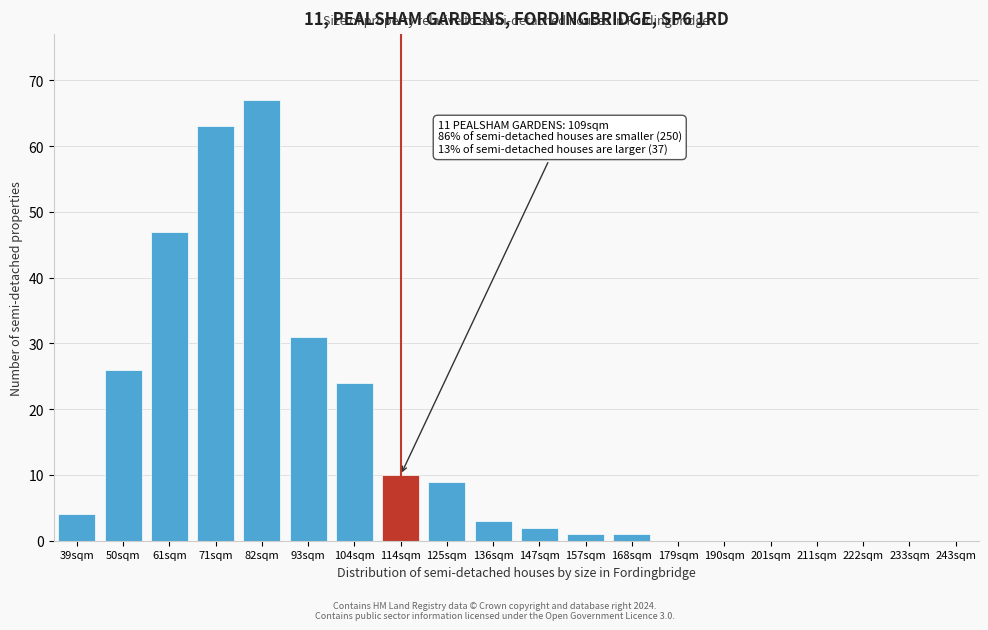

Reading right to left, transcribe all the data shown in this chart.

243sqm=0	233sqm=0	222sqm=0	211sqm=0	201sqm=0	190sqm=0	179sqm=0	168sqm=1	157sqm=1	147sqm=2	136sqm=3	125sqm=9	114sqm=10	104sqm=24	93sqm=31	82sqm=67	71sqm=63	61sqm=47	50sqm=26	39sqm=4